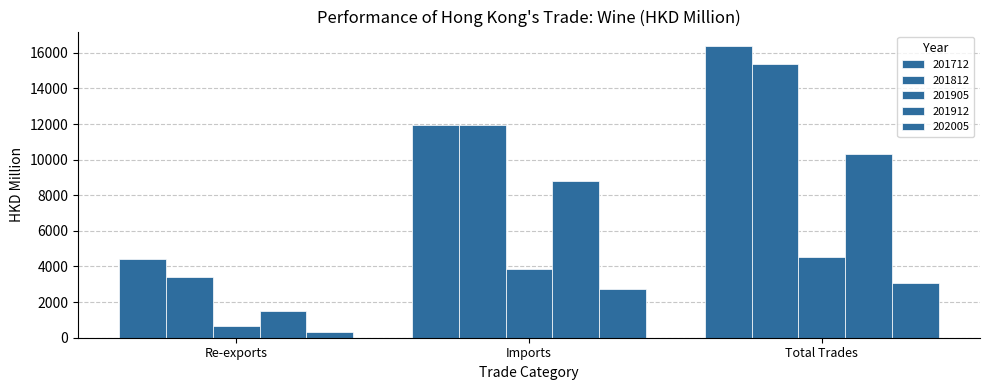

How many values in the 201905 series are below 3870?

1